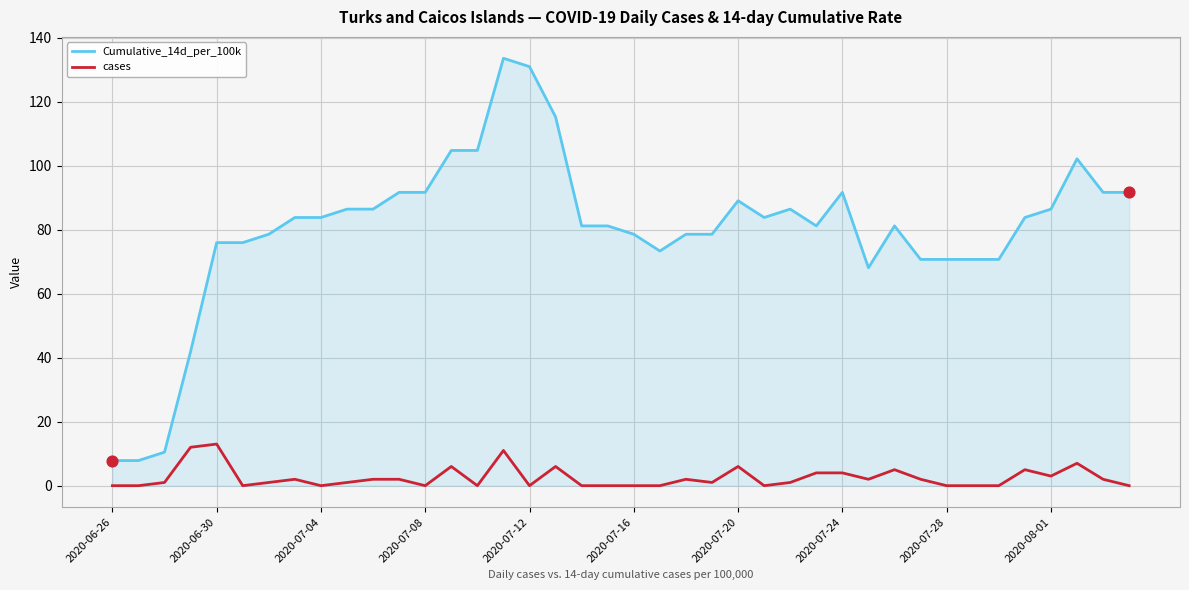

Which series has the largest range (max minus min)?

Cumulative_14d_per_100k